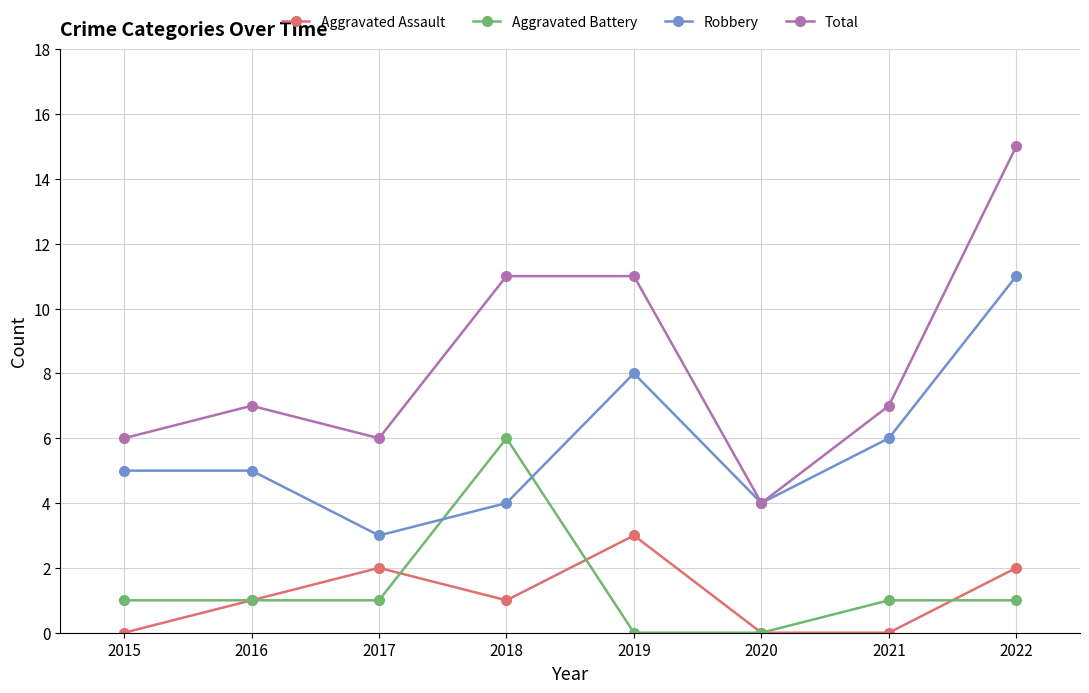

Count the number of data series in this chart.

4